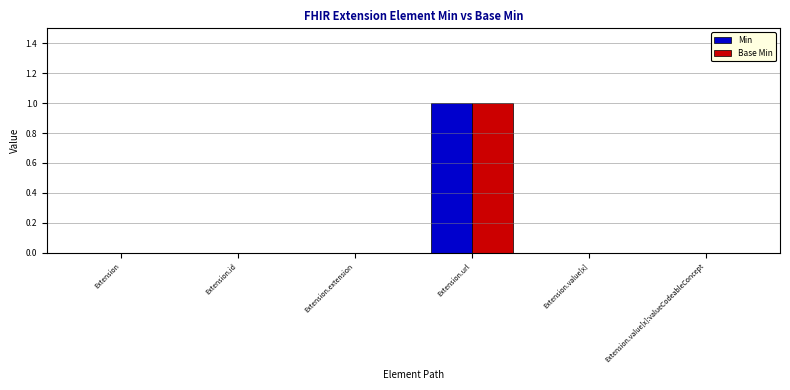

At which label does Min reach its peak?

Extension.url